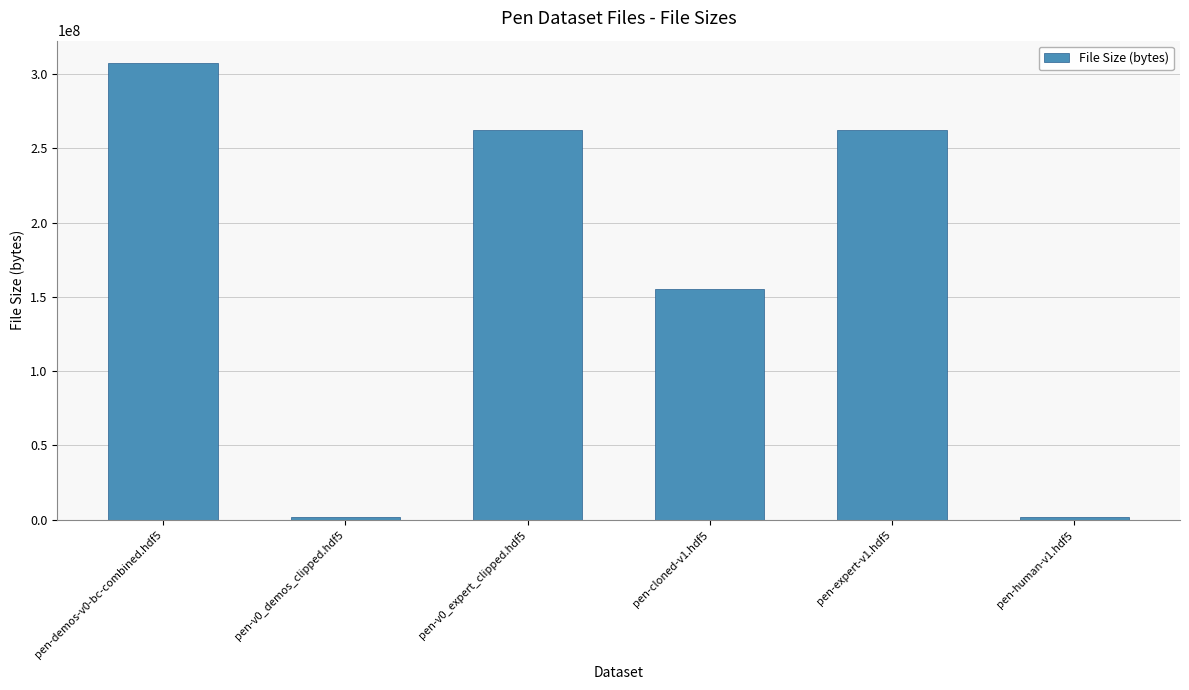

True or false: the data shows 262040663 at pen-expert-v1.hdf5.

True